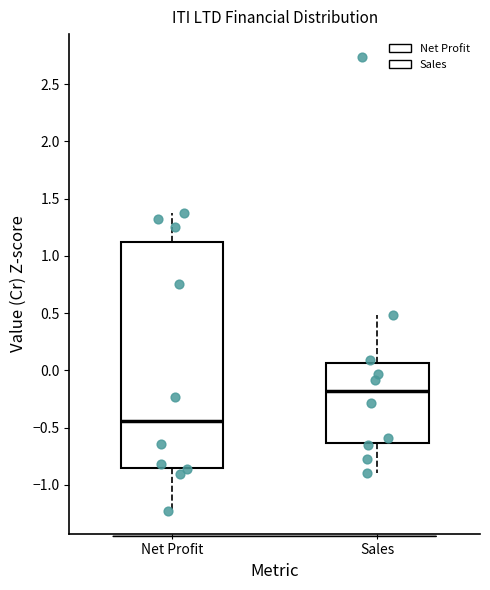

Which box is the tallest, from its lower edge to its upper edge?

Net Profit